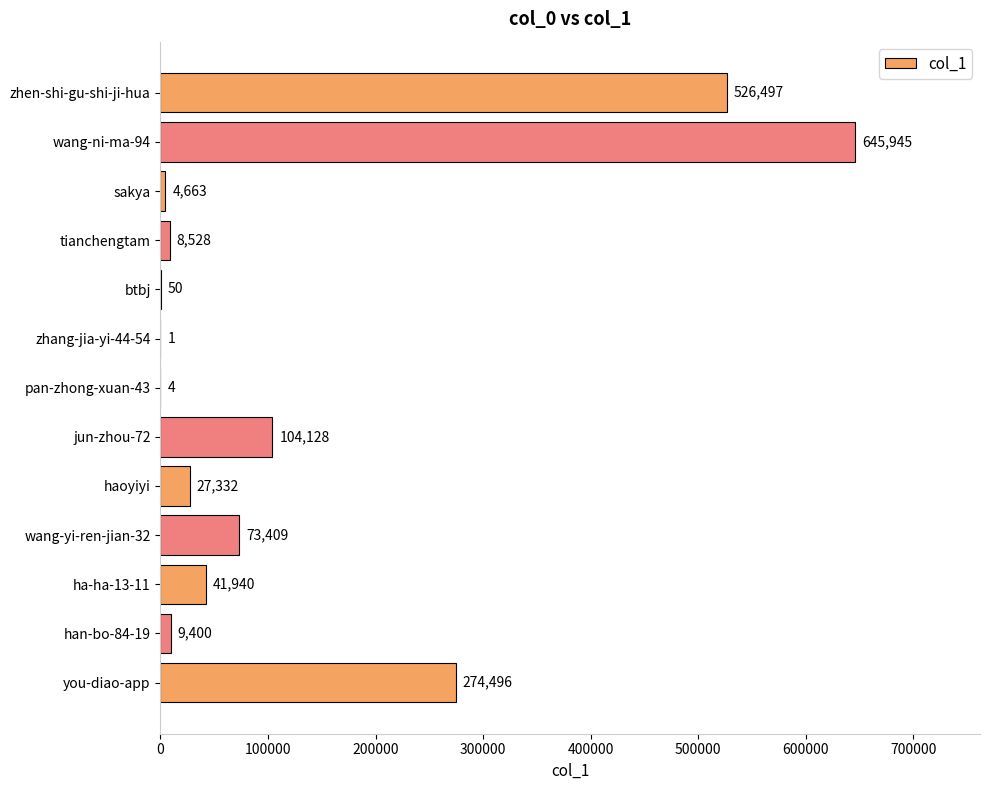

At which label is the value closest to 322973?

you-diao-app